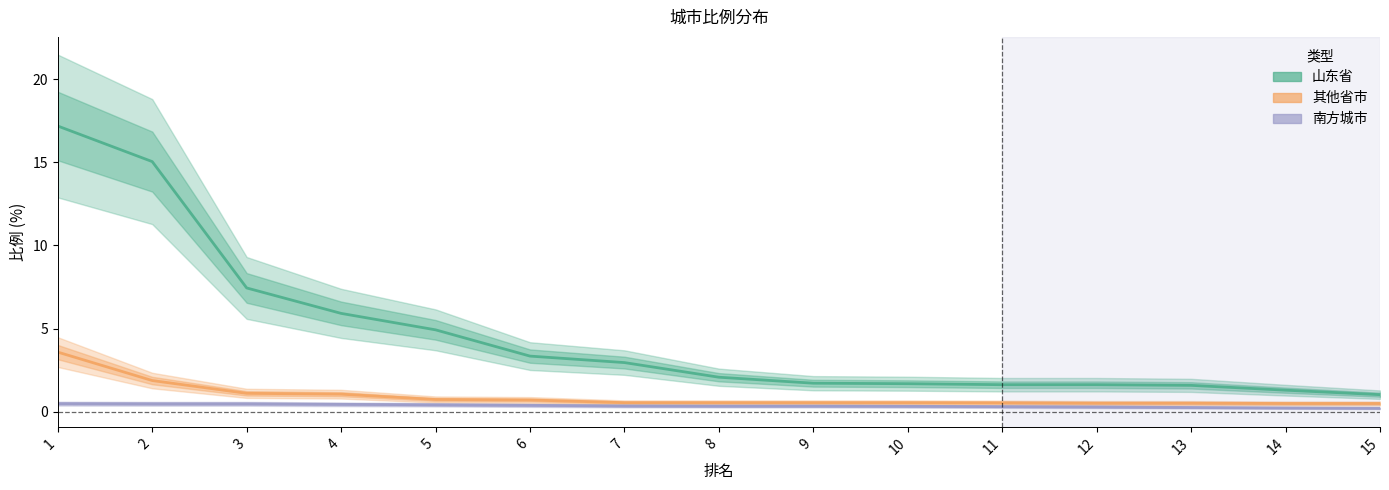

At which category is the sum across all series the highest?

1